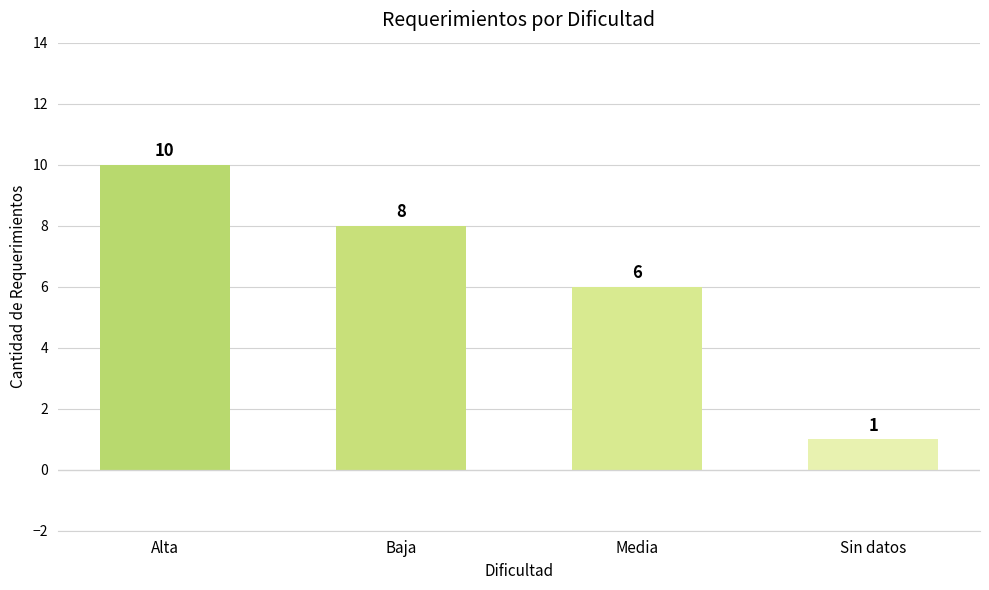

Rank the categories by value from highest to lowest.

Alta, Baja, Media, Sin datos